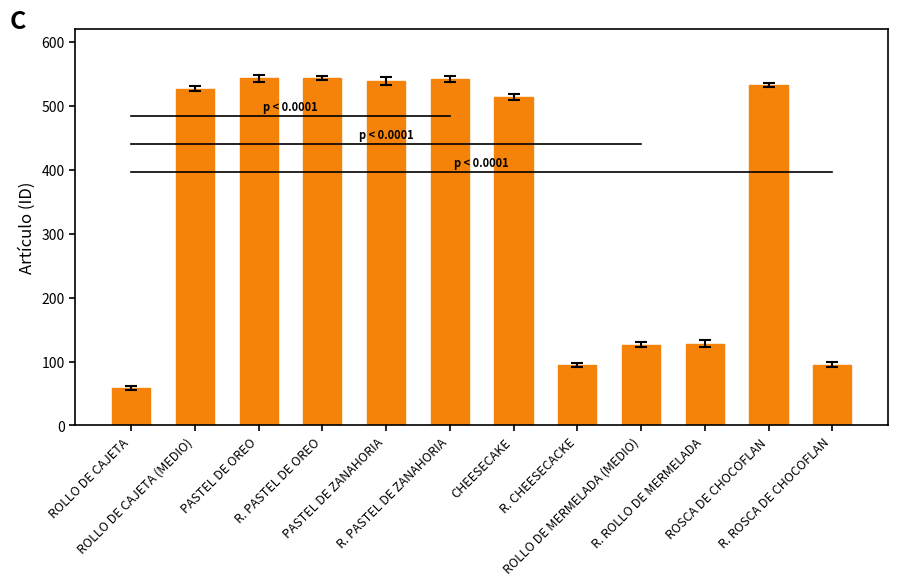

What is the difference between the values at R. ROSCA DE CHOCOFLAN and R. PASTEL DE ZANAHORIA?

447